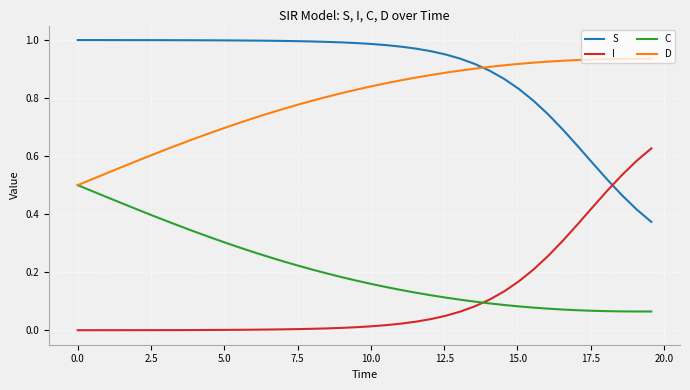

Which series has the largest total across all categories?

S